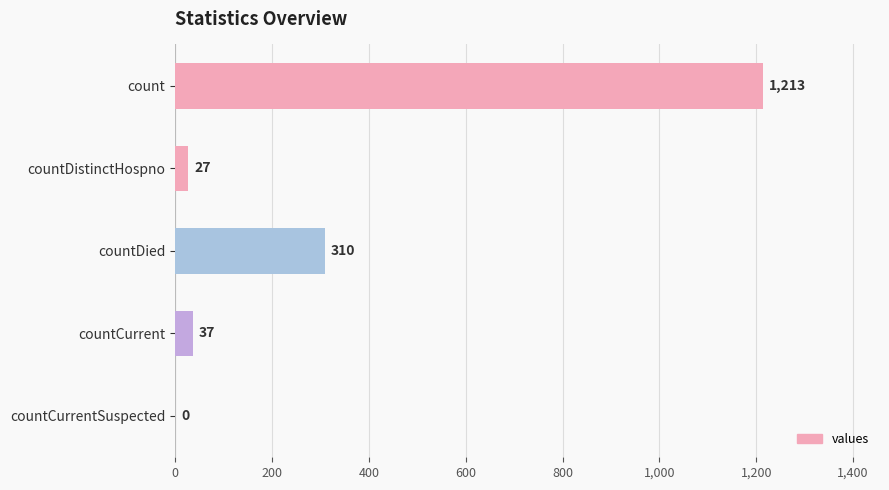

The value at countDied is 310. True or false?

True